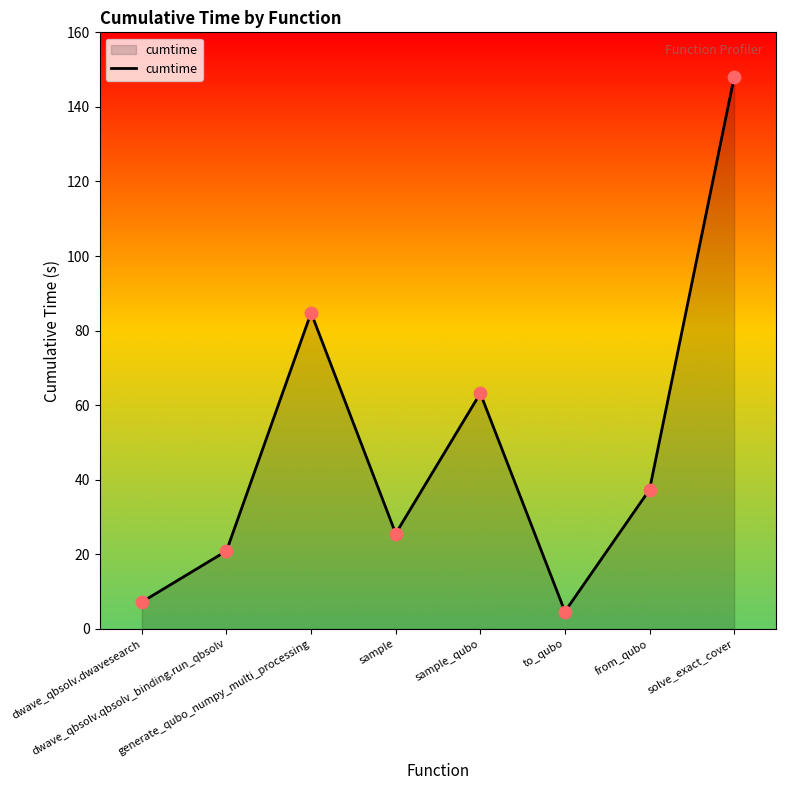

What is the change in value from dwave_qbsolv.dwavesearch to solve_exact_cover?

+140.8